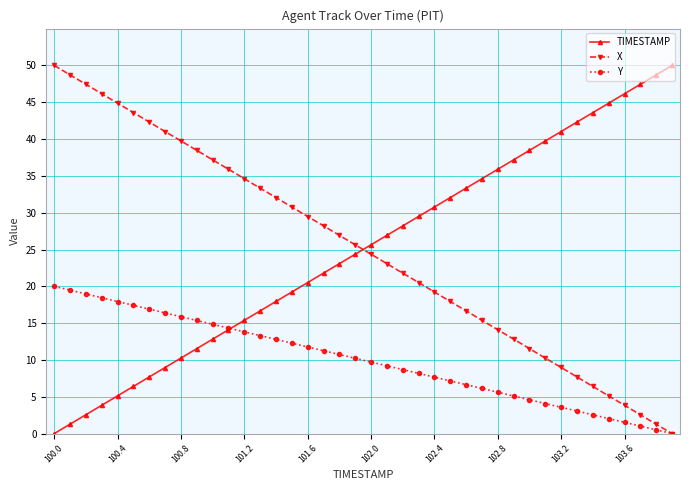

What is the value of the X point at the 34th from the left?

7.7